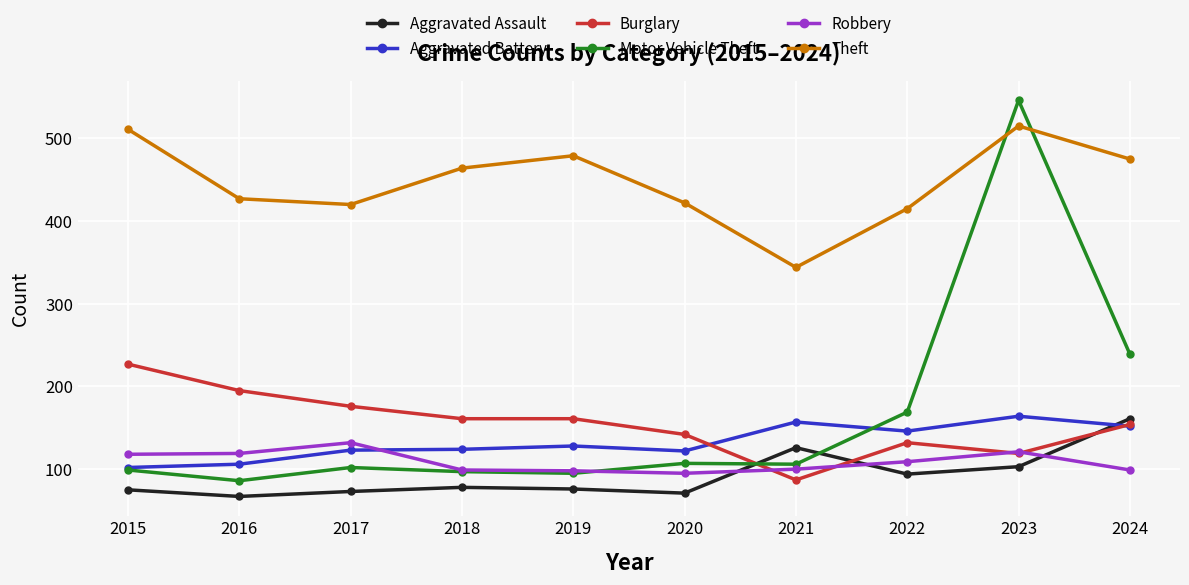

What is the total value across all series at 2019?

1037